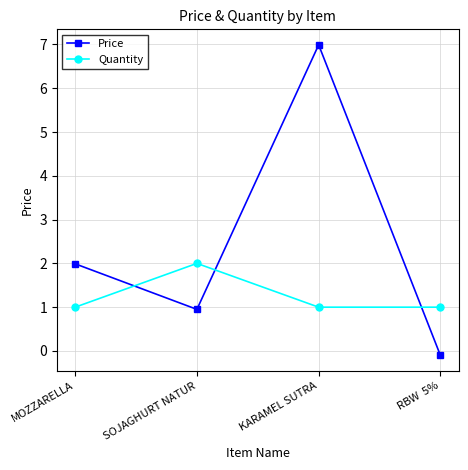

Is the value of Price at KARAMEL SUTRA greater than the value of Quantity at RBW  5%?

Yes